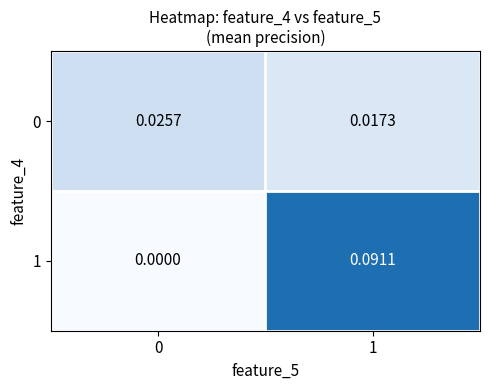

Is the value of 1 at 0 greater than the value of 0 at 0?

No